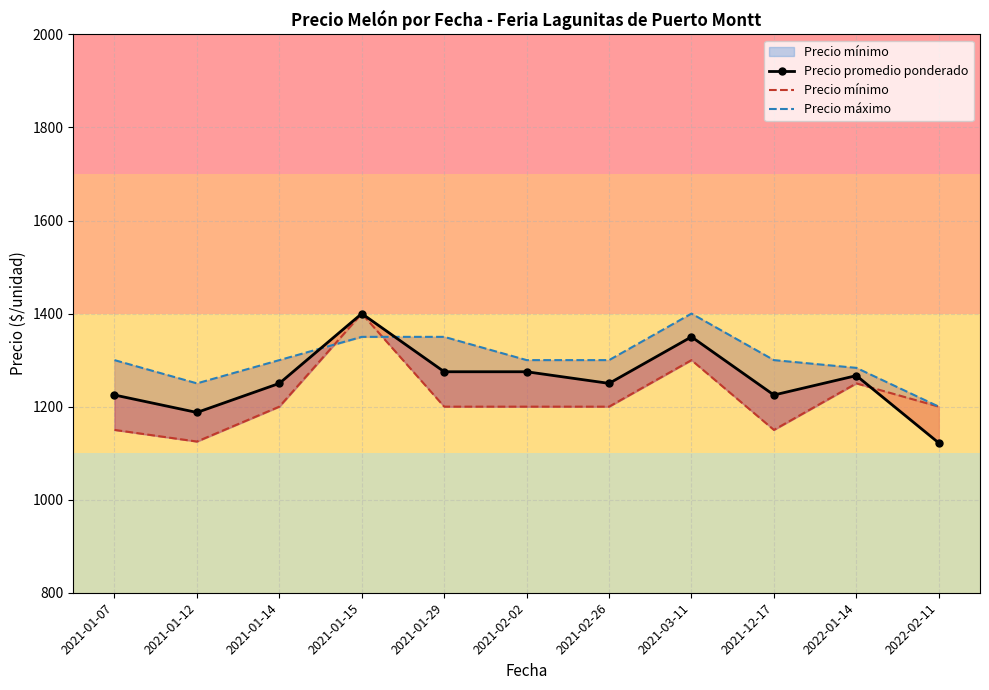

Between which two adjacent categories do Precio máximo and Precio mínimo first intersect?

2021-01-14 and 2021-01-15